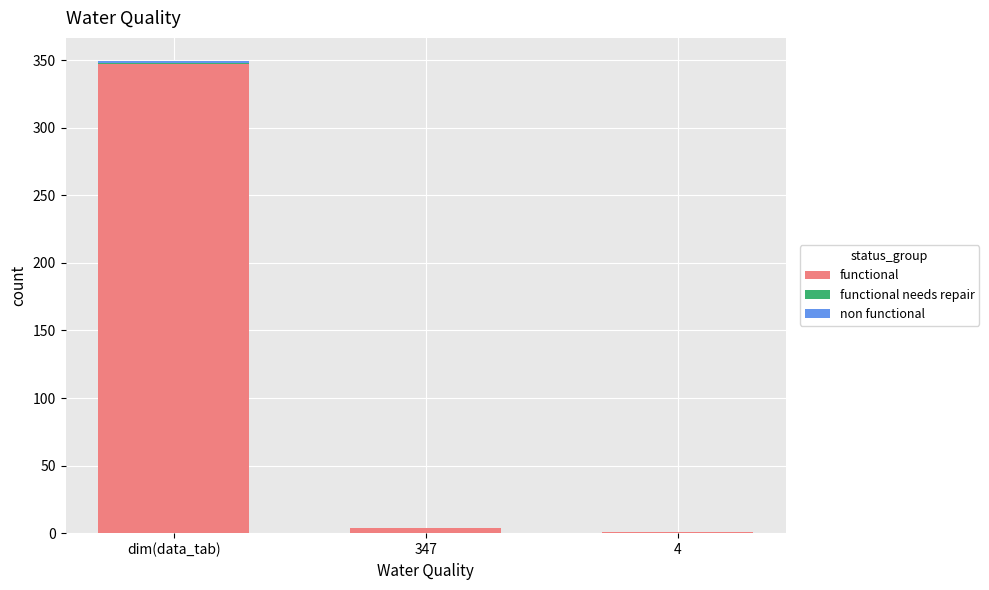

Are the bars horizontal?

No